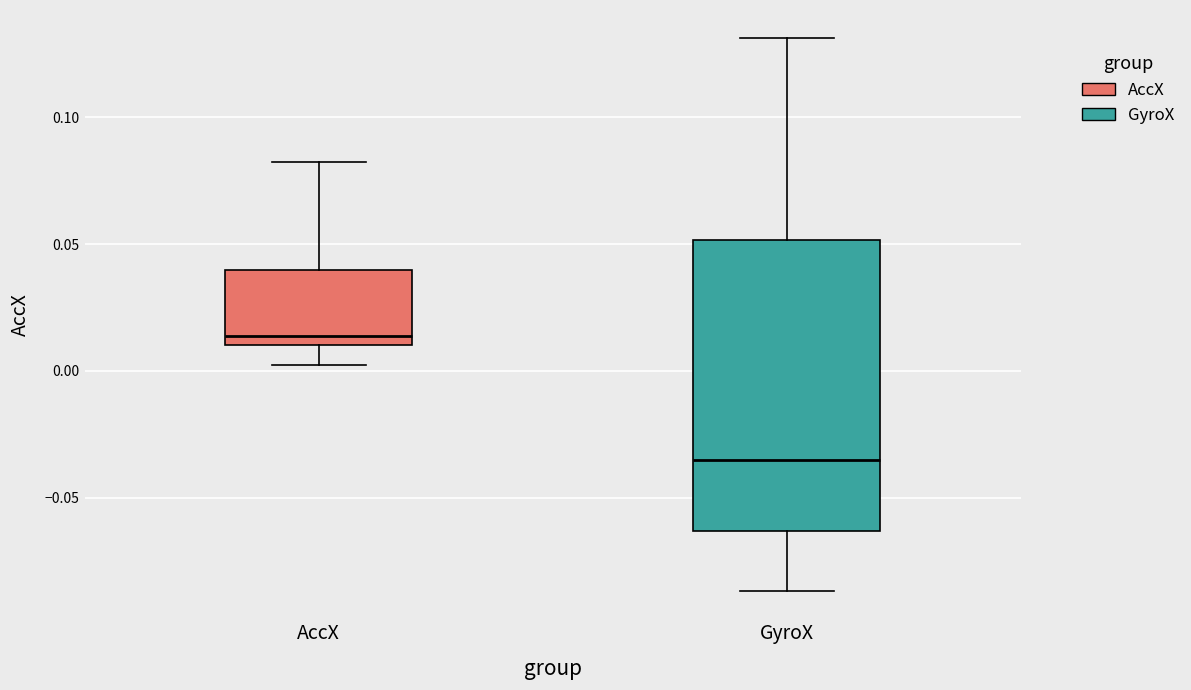

Reading left to right, transcribe this box plot: for each box, give where its median line is, the range the box spans, and where its two whiskers end, as read against the y-axis. The values are not printed on the chart, so give them approximately, as read against the axis.

AccX: median 0.015, box 0.010 to 0.040, whiskers 0.000 to 0.080
GyroX: median -0.035, box -0.065 to 0.050, whiskers -0.085 to 0.130